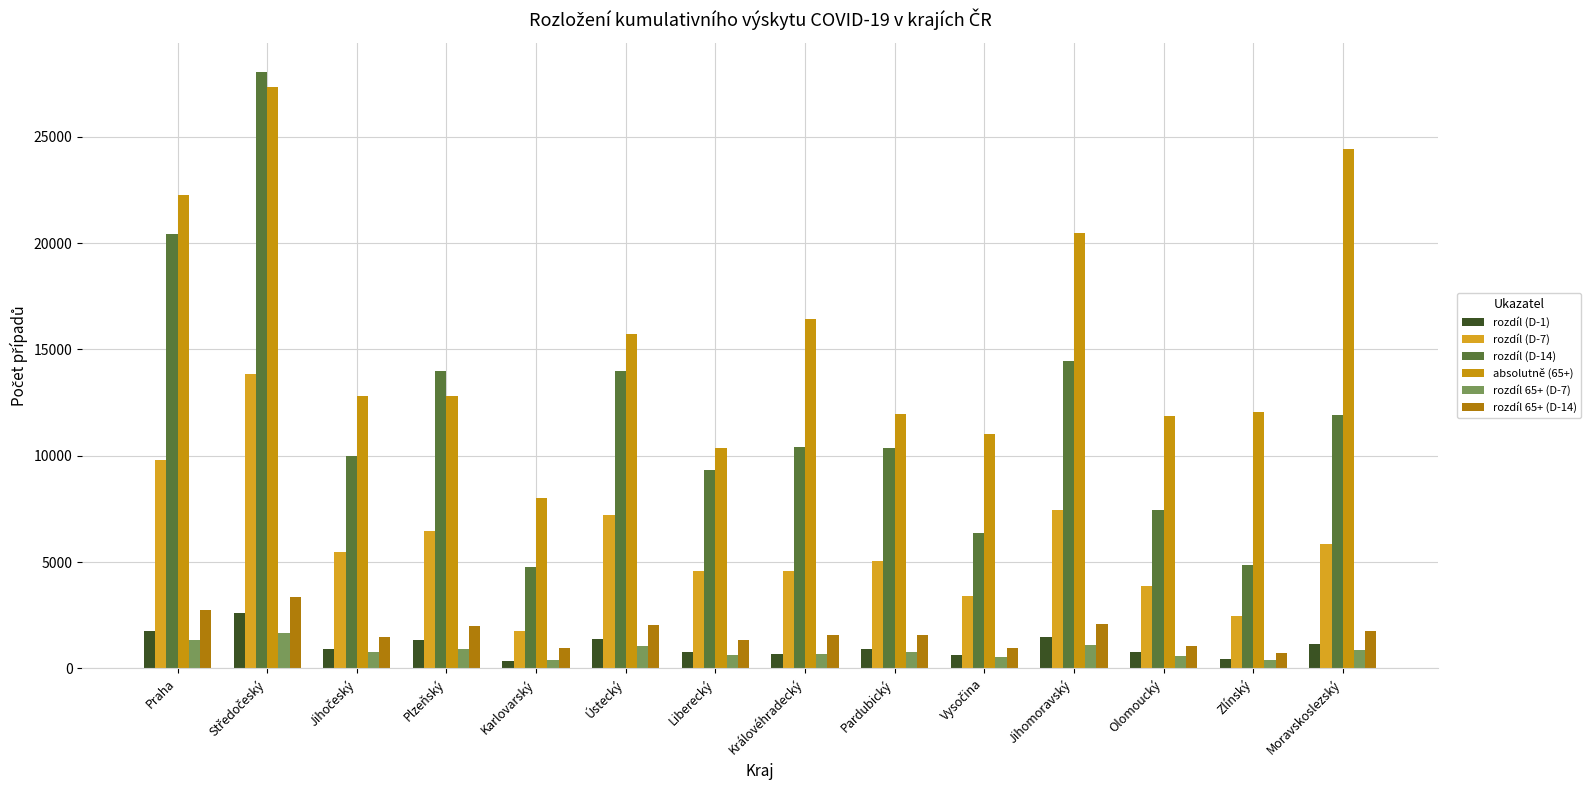

How many bars are there in total?

84